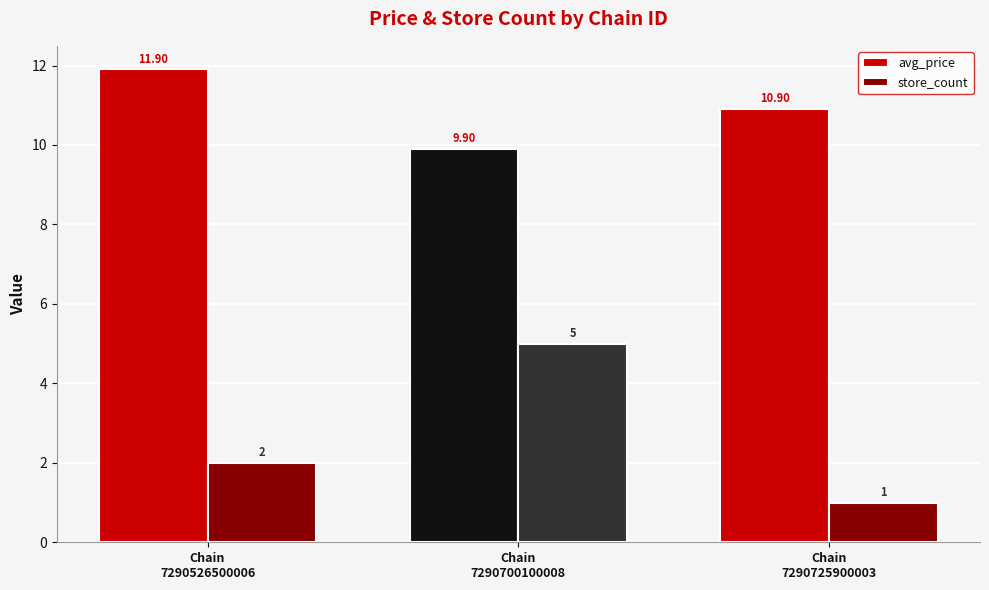

Rank the series by their maximum value, from highest to lowest.

avg_price, store_count